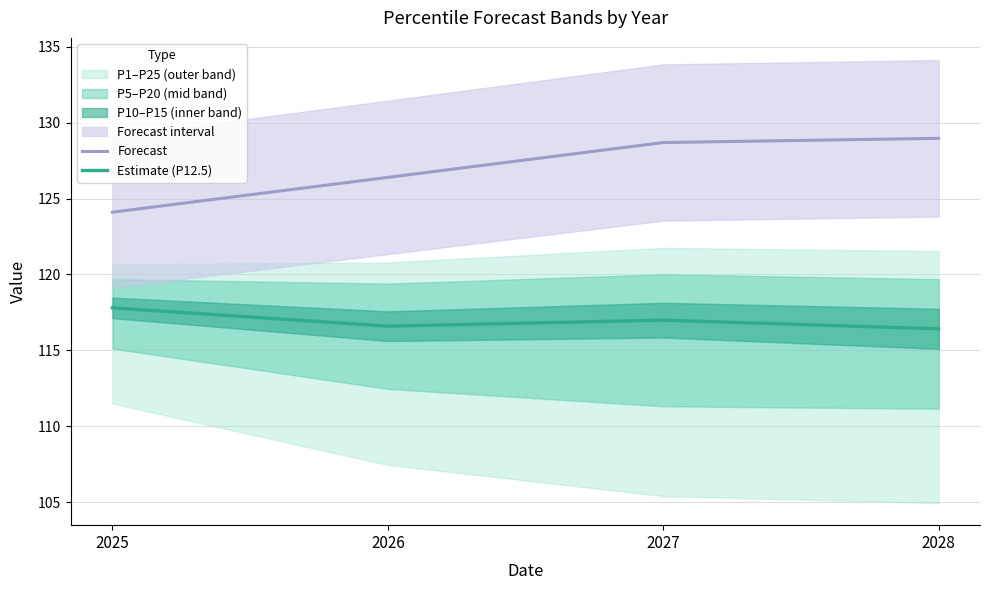

What is the maximum value shown in the chart?

129.0